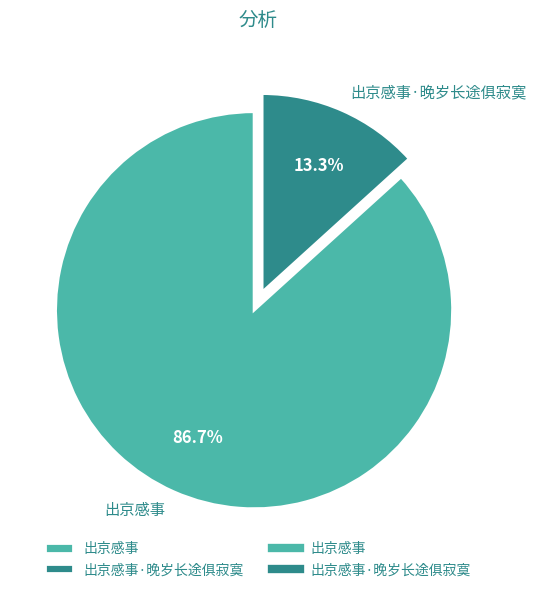

Combined, what portion of the pie is 出京感事·晚岁长途俱寂寞 and 出京感事?

100.0%